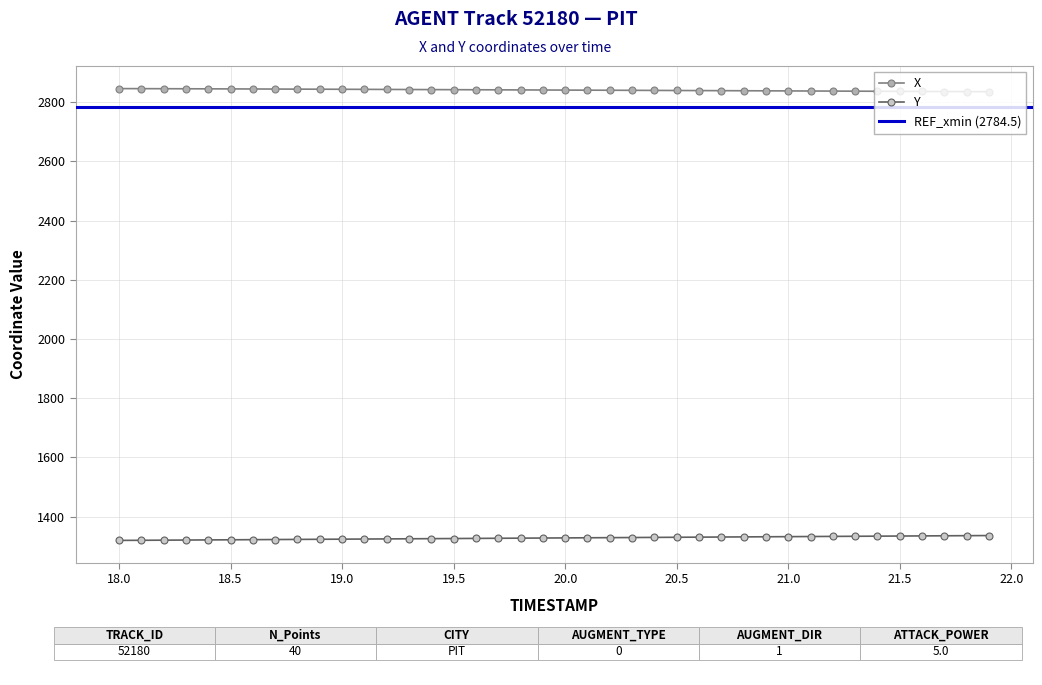

True or false: X and Y cross at least once.

False